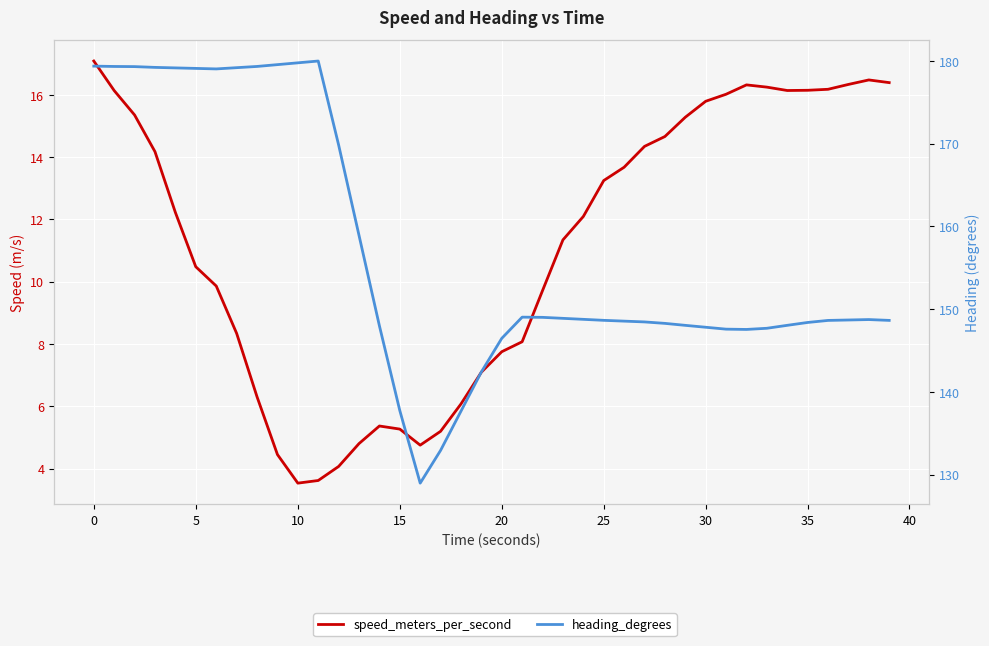

What is the value of the heading_degrees point at the 18th from the left?

132.9